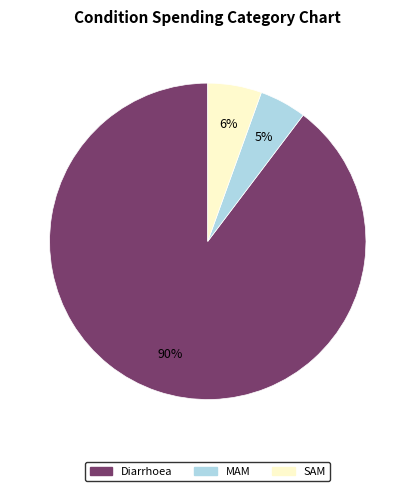

To the nearest percent, what percentage of the pie is SAM?

6%